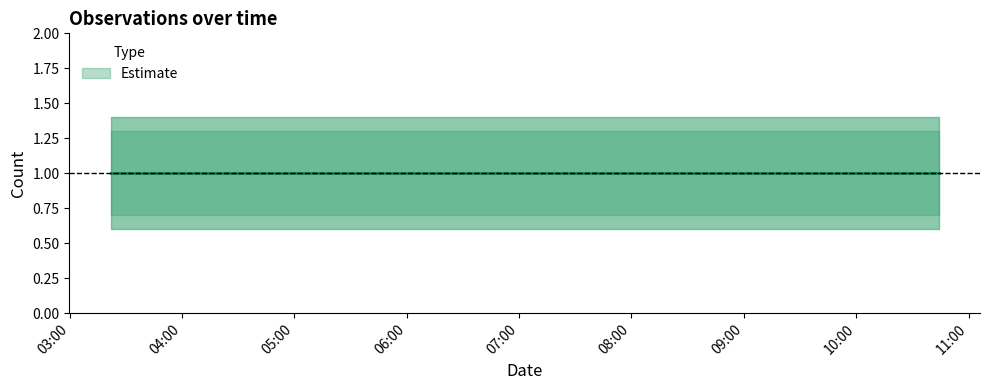

What is the highest value of the Estimate series?

1.0